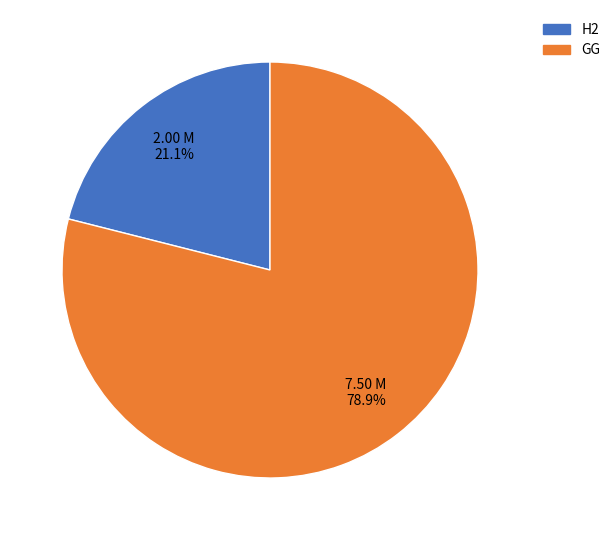

To the nearest percent, what percentage of the pie is GG?

79%